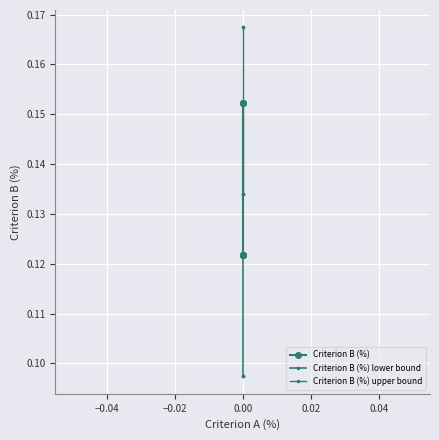

Count the Criterion B (%) upper bound values in the range 0 to 1.

7